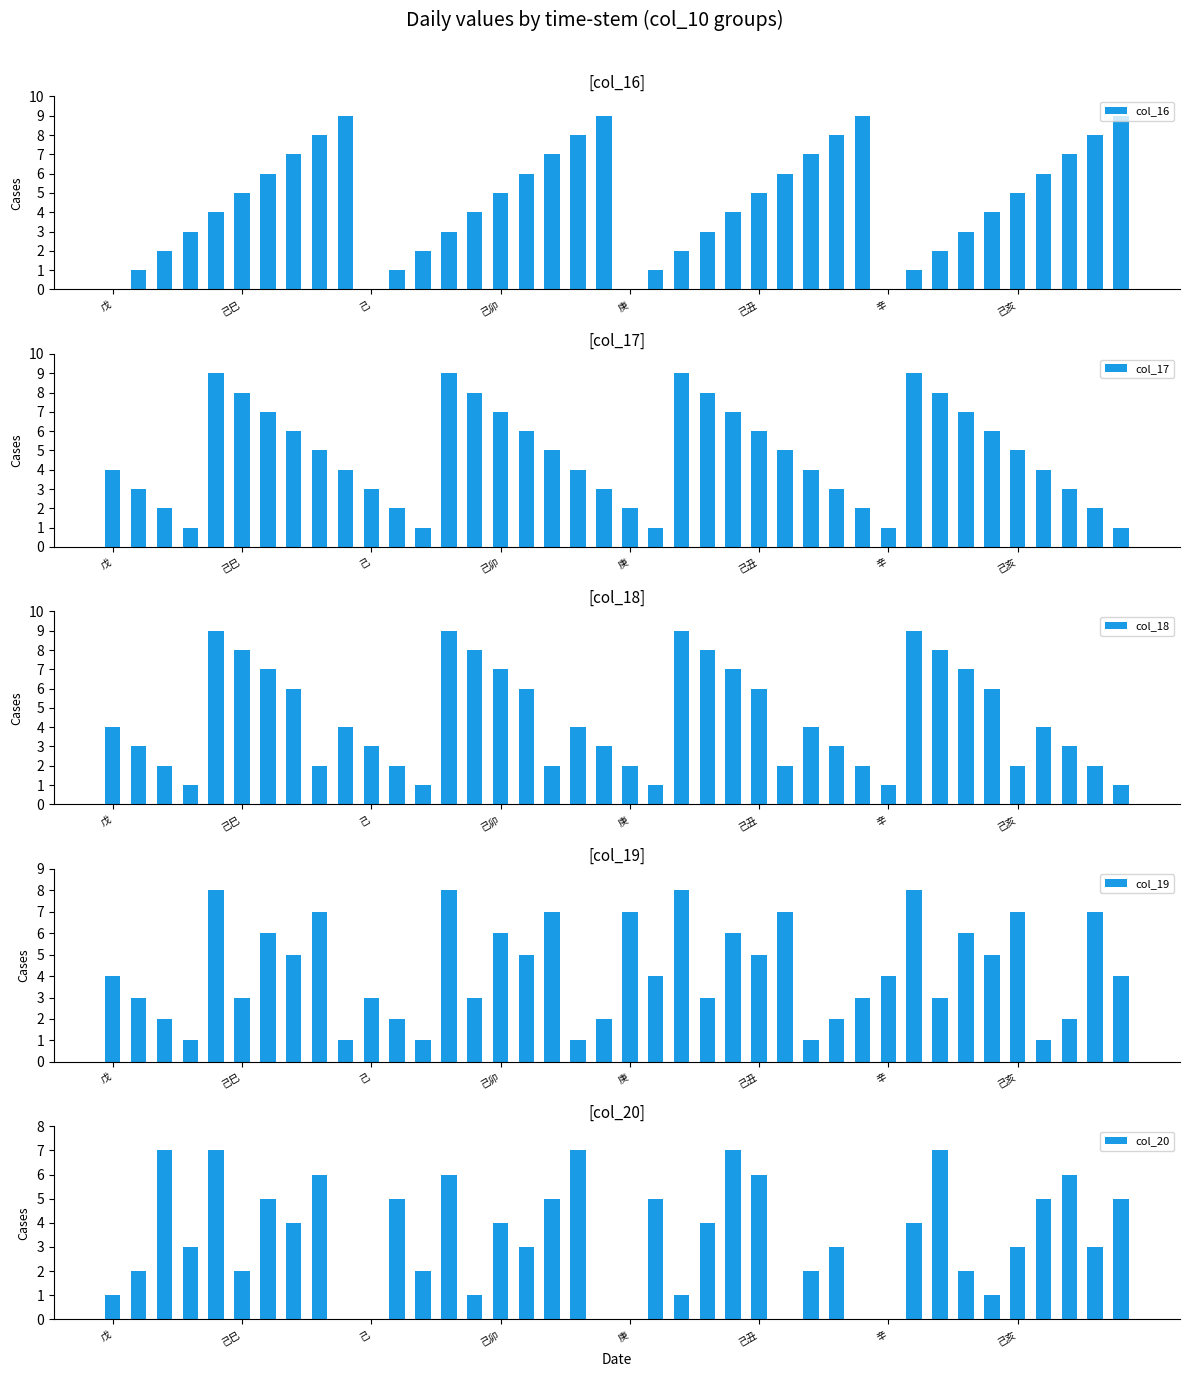

True or false: col_19 has a value of 2 at 9.

False